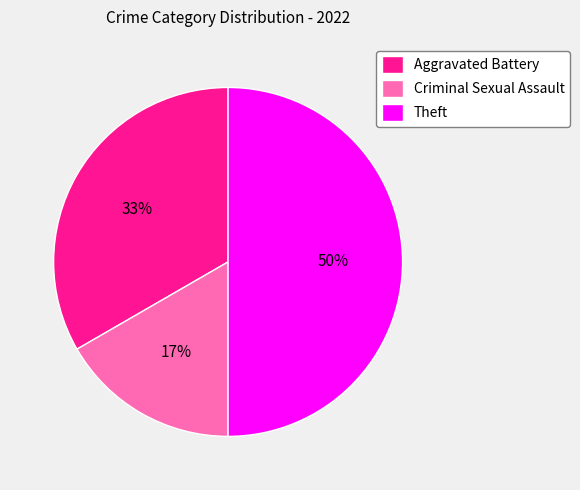

Do Aggravated Battery and Theft together represent more than half of the pie?

Yes